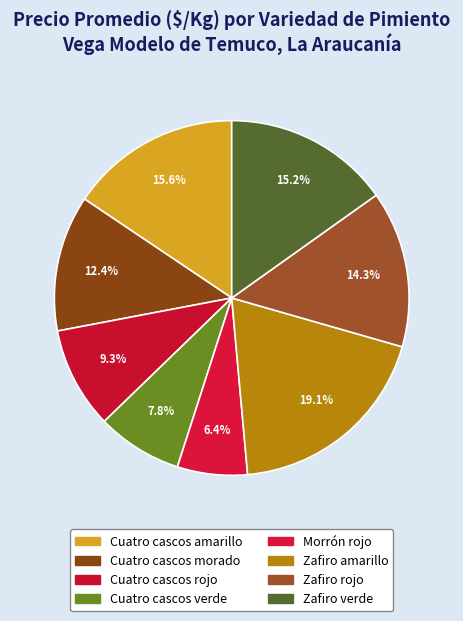

What is the ratio of the value at Zafiro rojo to the value at Zafiro amarillo?

0.7